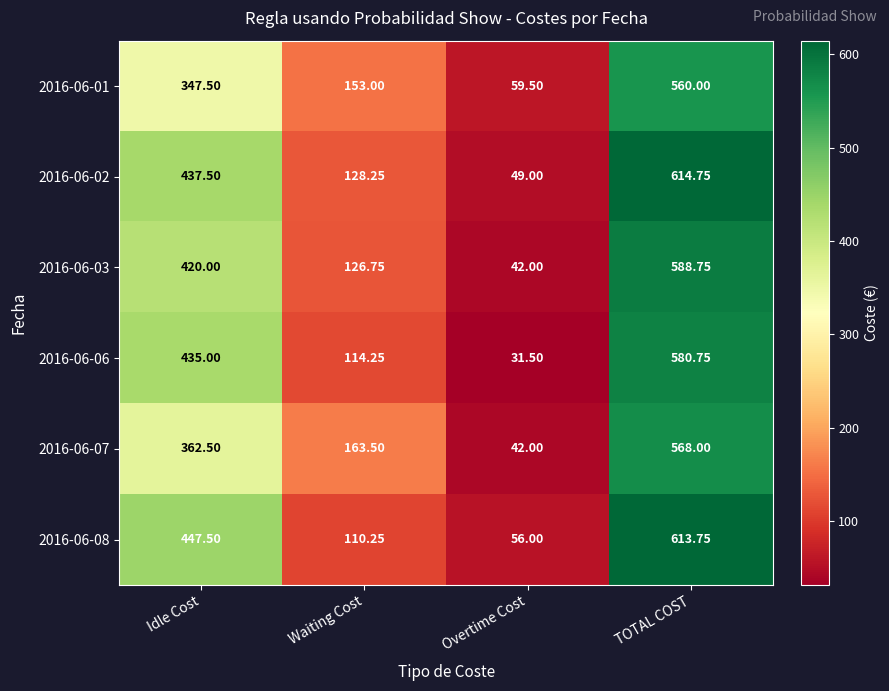

What is the spread (max minus min) of values at Overtime Cost?

28.0